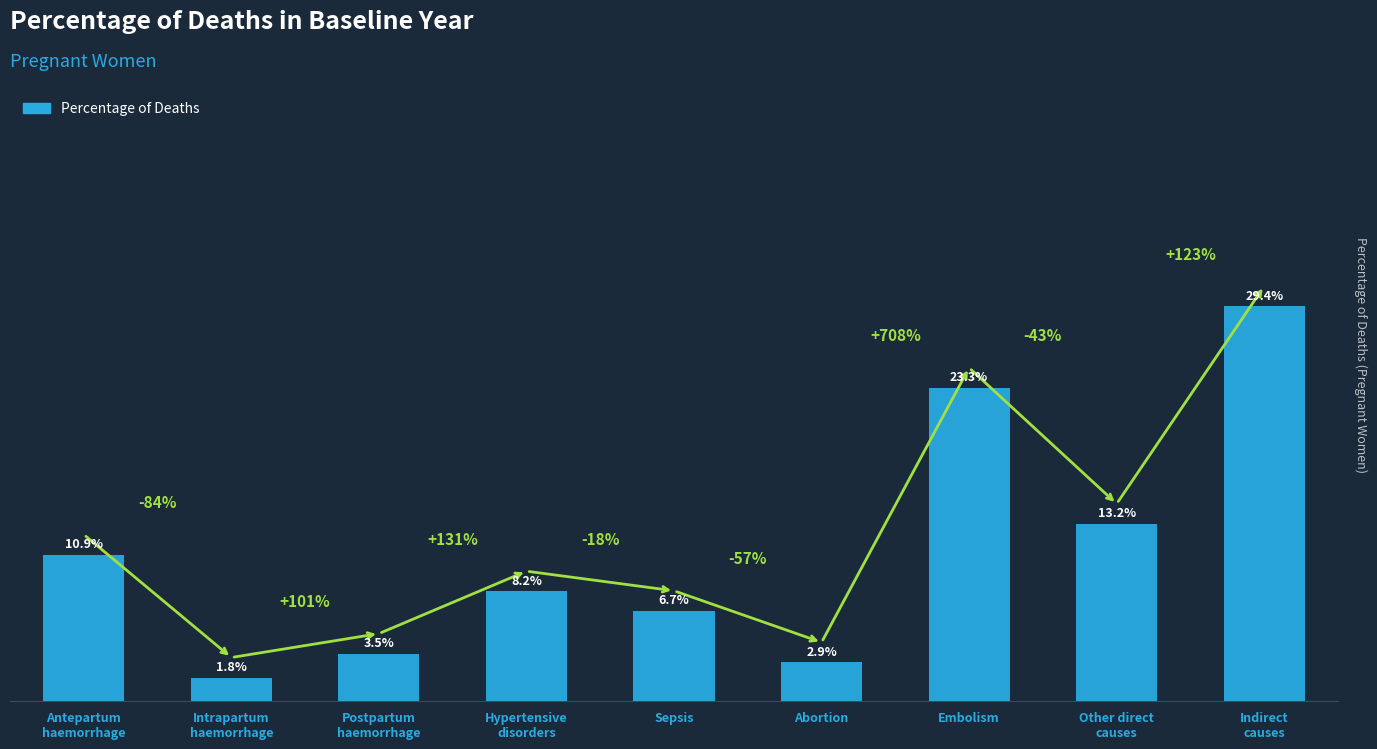

At which category does the chart reach its peak across all series?

Indirect
causes